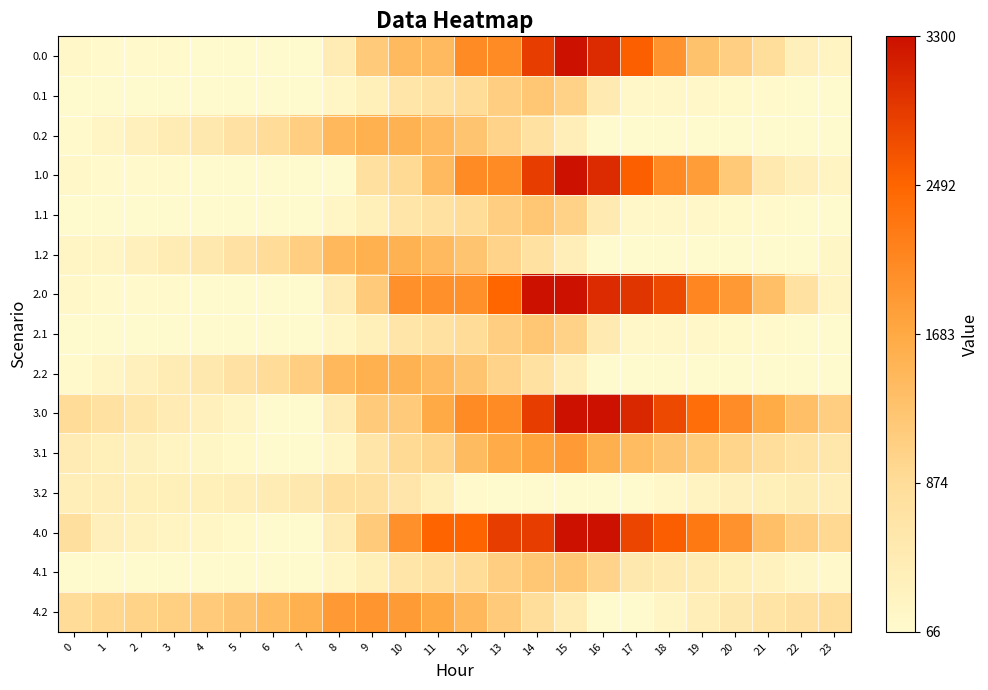

Reading left to right, what are all the values shown in this chart?

0.0: 0=147.7	1=97.7	2=87.2	3=82.8	4=77.9	5=74.1	6=66.0	7=66.0	8=457.3	9=1167.0	10=1431.4	11=1431.4	12=2044.7	13=2044.7	14=2861.4	15=3300.0	16=3046.6	17=2546.7	18=1954.1	19=1298.4	20=1066.2	21=825.4	22=342.9	23=230.5
0.1: 0=66.0	1=66.0	2=66.0	3=66.0	4=66.0	5=66.0	6=66.0	7=66.0	8=190.0	9=379.1	10=650.5	11=736.6	12=869.9	13=1108.9	14=1221.4	15=1046.6	16=493.8	17=139.1	18=133.6	19=133.4	20=118.8	21=86.1	22=66.0	23=66.0
0.2: 0=79.8	1=205.8	2=319.1	3=436.9	4=561.3	5=714.7	6=884.2	7=1105.4	8=1466.4	9=1576.8	10=1553.0	11=1431.2	12=1258.3	13=1015.4	14=725.0	15=395.9	16=66.0	17=66.0	18=66.0	19=66.0	20=66.0	21=66.0	22=66.0	23=66.0
1.0: 0=147.7	1=97.7	2=87.2	3=82.8	4=77.9	5=74.1	6=66.0	7=66.0	8=66.0	9=775.7	10=920.6	11=1431.4	12=2044.7	13=2044.7	14=2861.4	15=3300.0	16=3046.6	17=2546.7	18=2069.9	19=1818.2	20=1182.0	21=537.1	22=342.9	23=230.5
1.1: 0=66.0	1=66.0	2=66.0	3=66.0	4=66.0	5=66.0	6=66.0	7=66.0	8=190.0	9=379.1	10=650.5	11=736.6	12=869.9	13=1108.9	14=1221.4	15=1046.6	16=493.8	17=139.1	18=133.6	19=133.4	20=118.8	21=86.1	22=66.0	23=66.0
1.2: 0=205.8	1=205.8	2=319.1	3=436.9	4=561.3	5=714.7	6=884.2	7=1105.4	8=1466.4	9=1576.8	10=1553.0	11=1431.2	12=1258.3	13=1015.4	14=725.0	15=395.9	16=66.0	17=66.0	18=66.0	19=66.0	20=66.0	21=66.0	22=66.0	23=177.4
2.0: 0=147.7	1=97.7	2=87.2	3=82.8	4=77.9	5=74.1	6=66.0	7=66.0	8=457.3	9=1167.0	10=1983.8	11=1983.8	12=1983.8	13=2483.2	14=3300.0	15=3300.0	16=3046.6	17=2950.8	18=2762.2	19=2106.4	20=1874.3	21=1345.2	22=747.0	23=230.5
2.1: 0=66.0	1=66.0	2=66.0	3=66.0	4=66.0	5=66.0	6=66.0	7=66.0	8=190.0	9=379.1	10=650.5	11=736.6	12=869.9	13=1108.9	14=1221.4	15=1046.6	16=493.8	17=139.1	18=133.6	19=133.4	20=118.8	21=86.1	22=66.0	23=66.0
2.2: 0=79.8	1=205.8	2=319.1	3=436.9	4=561.3	5=714.7	6=884.2	7=1105.4	8=1466.4	9=1576.8	10=1553.0	11=1431.2	12=1258.3	13=1015.4	14=725.0	15=395.9	16=66.0	17=66.0	18=66.0	19=66.0	20=66.0	21=66.0	22=66.0	23=66.0
3.0: 0=899.4	1=724.2	2=588.5	3=458.8	4=328.6	5=199.6	6=66.0	7=66.0	8=457.3	9=1167.0	10=1167.0	11=1677.9	12=2044.7	13=2044.7	14=2861.4	15=3300.0	16=3300.0	17=3078.9	18=2765.1	19=2388.1	20=2030.7	21=1664.7	22=1345.2	23=1107.5
3.1: 0=463.2	1=377.3	2=304.6	3=237.3	4=173.0	5=122.7	6=66.0	7=66.0	8=190.0	9=652.4	10=923.7	11=1009.8	12=1409.9	13=1648.9	14=1761.4	15=1863.3	16=1589.3	17=1396.8	18=1266.2	19=1140.7	20=1000.8	21=842.8	22=697.5	23=572.9
3.2: 0=385.8	1=389.0	2=379.4	3=374.3	4=375.9	5=406.6	6=453.4	7=551.7	8=790.0	9=777.4	10=628.4	11=381.2	12=83.1	13=66.0	14=66.0	15=66.0	16=66.0	17=66.0	18=131.3	19=255.1	20=331.2	21=380.3	22=408.6	23=397.0
4.0: 0=809.3	1=355.2	2=293.3	3=237.4	4=180.9	5=125.6	6=66.0	7=66.0	8=457.3	9=1167.0	10=1983.8	11=2494.6	12=2494.6	13=2861.4	14=2861.4	15=3300.0	16=3300.0	17=2800.2	18=2560.1	19=2256.8	20=1973.1	21=1353.3	22=1107.6	23=943.6
4.1: 0=78.2	1=66.0	2=66.0	3=66.0	4=66.0	5=66.0	6=66.0	7=66.0	8=190.0	9=379.1	10=650.5	11=736.6	12=869.9	13=1108.9	14=1221.4	15=1221.4	16=1021.2	17=549.9	18=492.9	19=441.2	20=375.1	21=290.8	22=165.0	23=114.1
4.2: 0=892.1	1=967.6	2=1030.5	3=1097.8	4=1171.7	5=1274.6	6=1393.6	7=1564.2	8=1874.8	9=1934.7	10=1859.4	11=1686.0	12=1461.6	13=1167.2	14=825.4	15=444.7	16=66.0	17=66.0	18=203.6	19=399.6	20=548.0	21=669.4	22=769.9	23=830.8